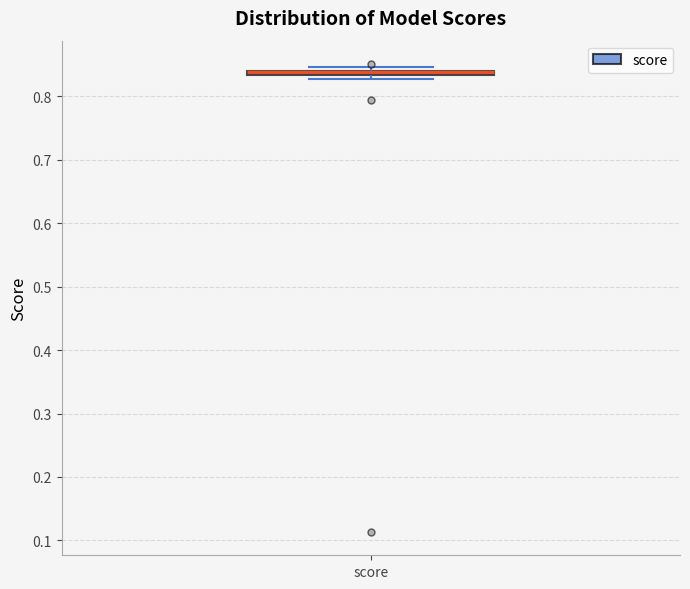

Where is the lower edge of the box for score on the y-axis? The values are not printed on the chart, so give them approximately, as read against the axis.

0.83